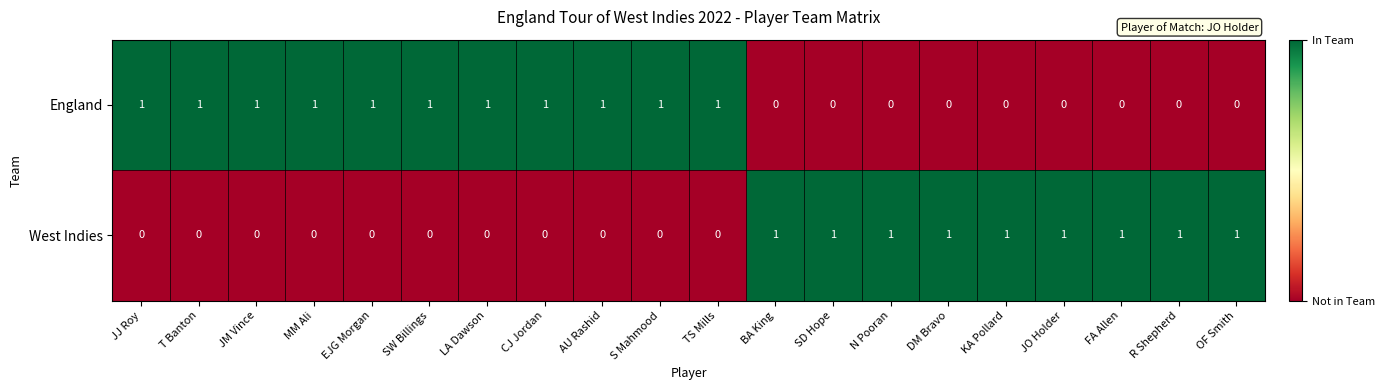

At how many categories does at least one series exceed 0?

20